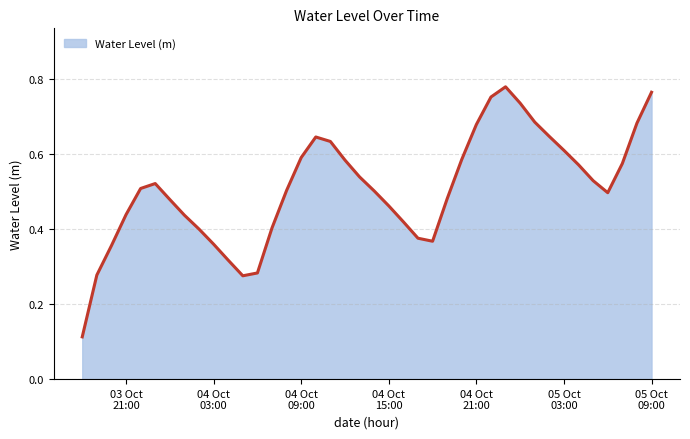

Does the chart have visible grid lines?

Yes